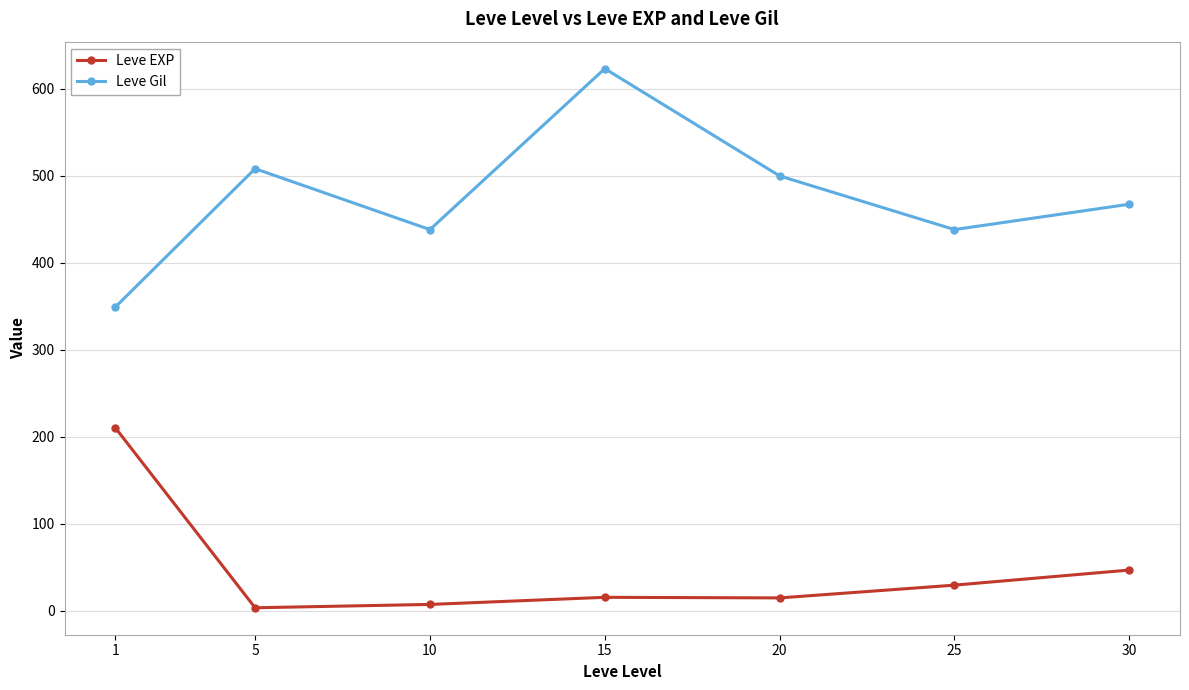

What is the sum of all Leve EXP values?

329.2